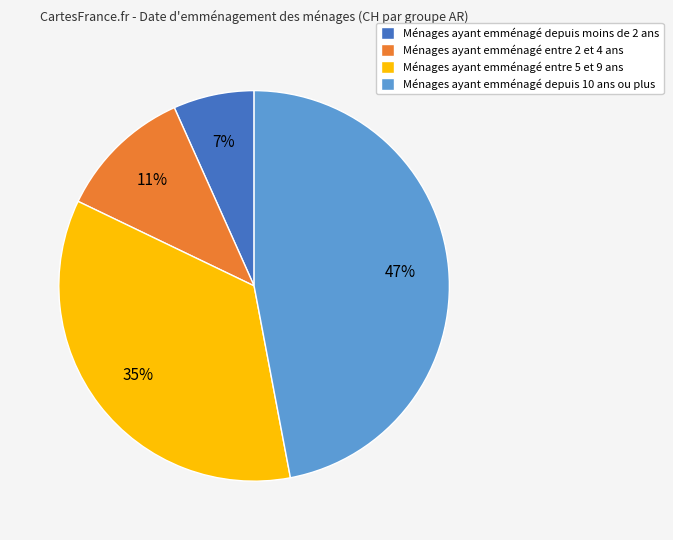

To the nearest percent, what is the difference between the largest and smallest slice percentages?

40%